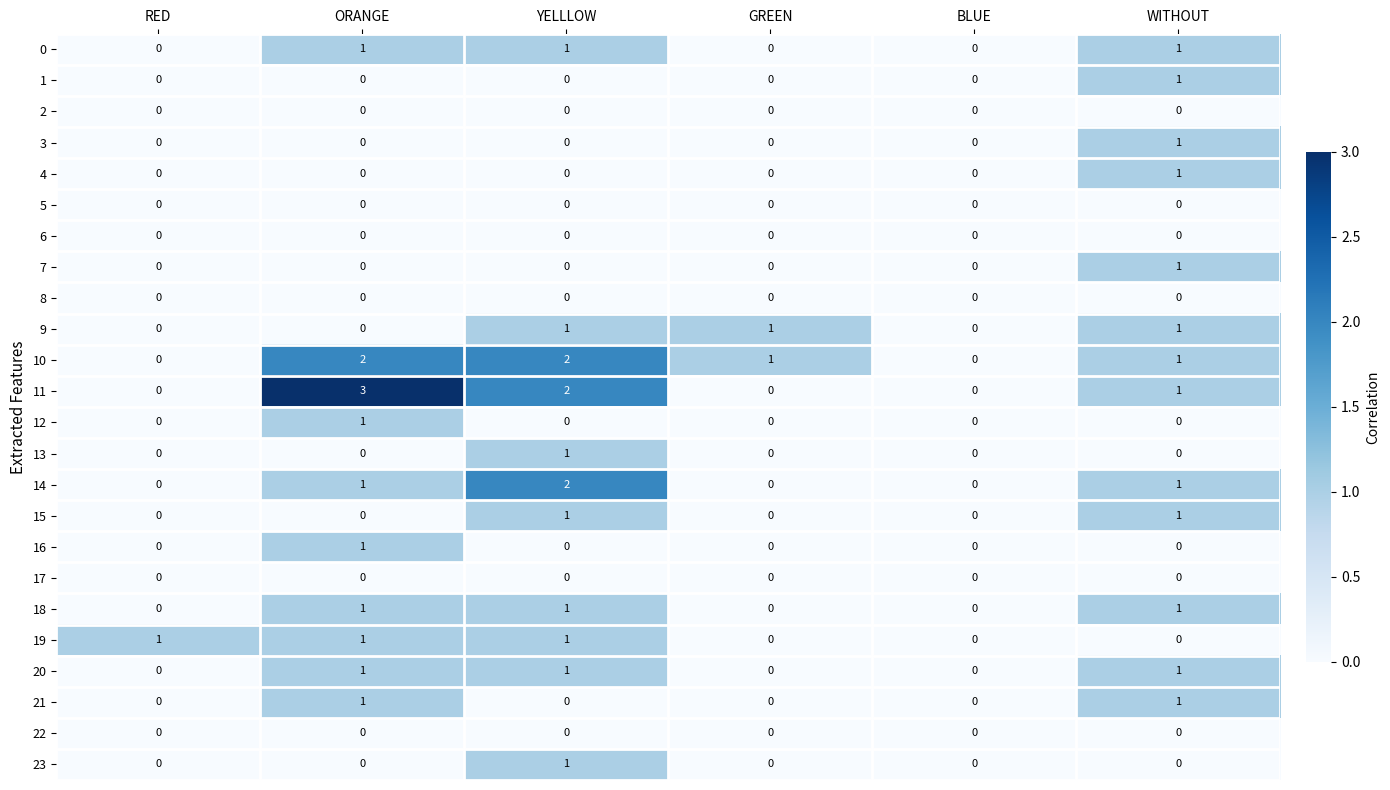

The value of 7 at GREEN is 0. True or false?

True